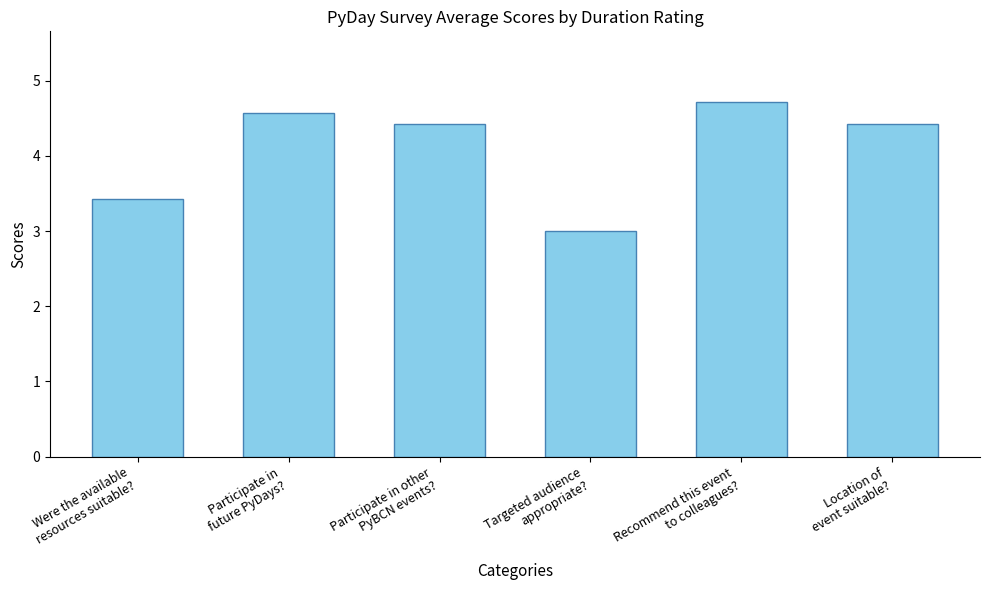

What is the value of the 4th bar from the left?

3.0